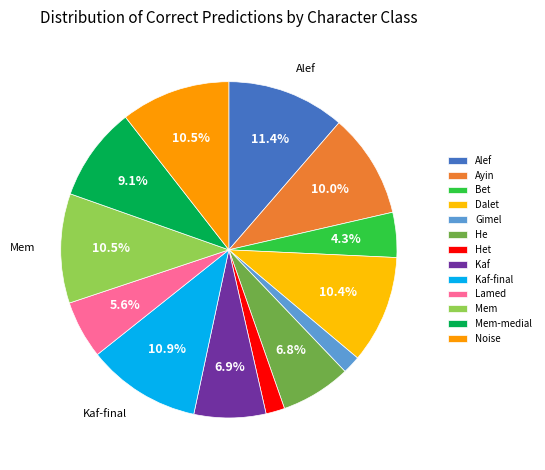

To the nearest percent, what is the difference between the largest and smallest slice percentages?

10%